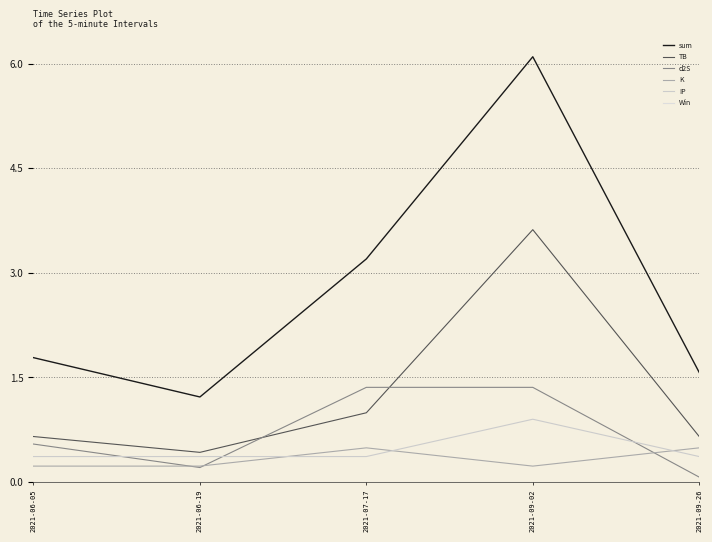

How many lines are shown in the chart?

6